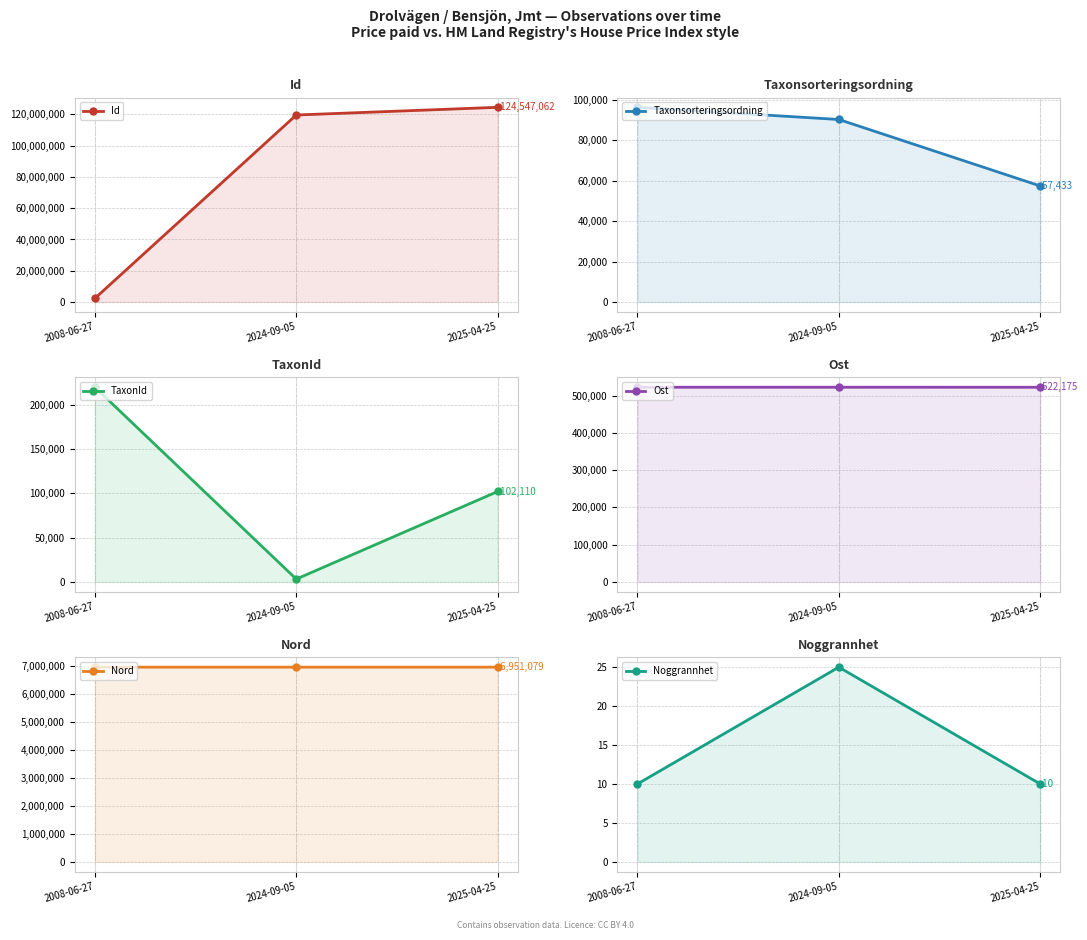

What is the minimum value for Noggrannhet?

10